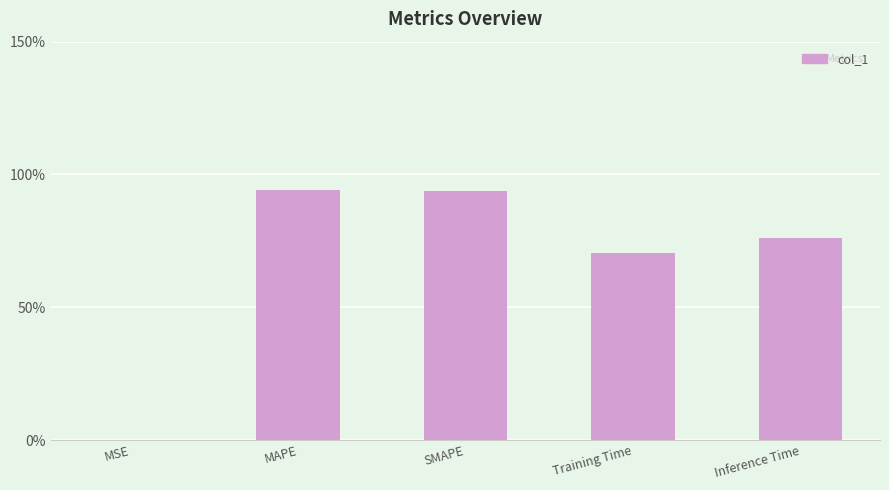

Rank the categories by value from highest to lowest.

MAPE, SMAPE, Inference Time, Training Time, MSE